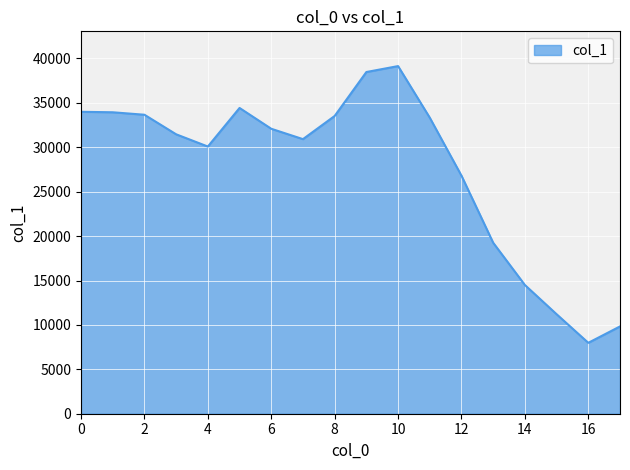

What is the minimum value shown in the chart?

7984